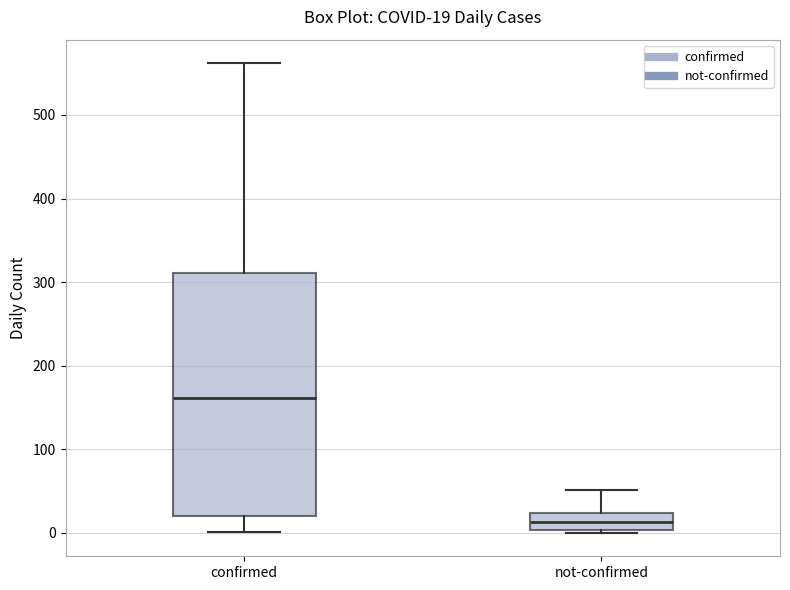

Comparing the boxes themselves (not the whiskers), which one is the tallest?

confirmed